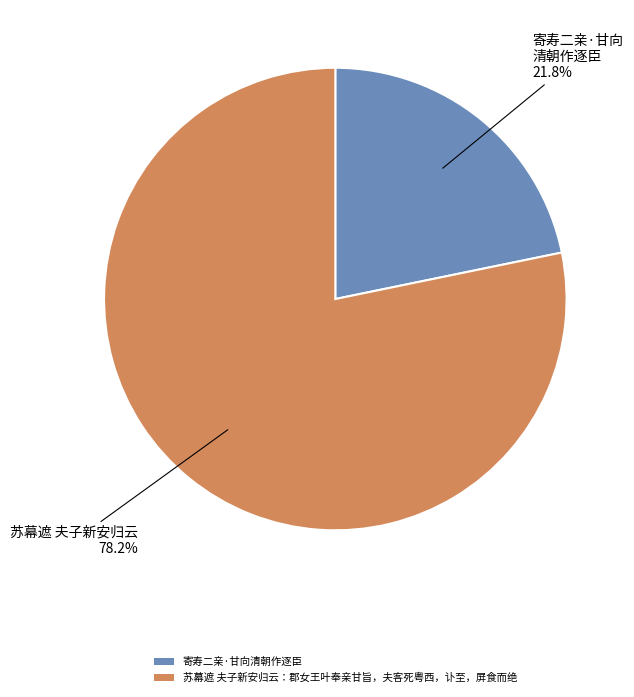

What portion of the pie excludes 苏幕遮 夫子新安归云：郡女王叶奉亲甘旨，夫客死粤西，讣至，屏食而绝?

21.8%